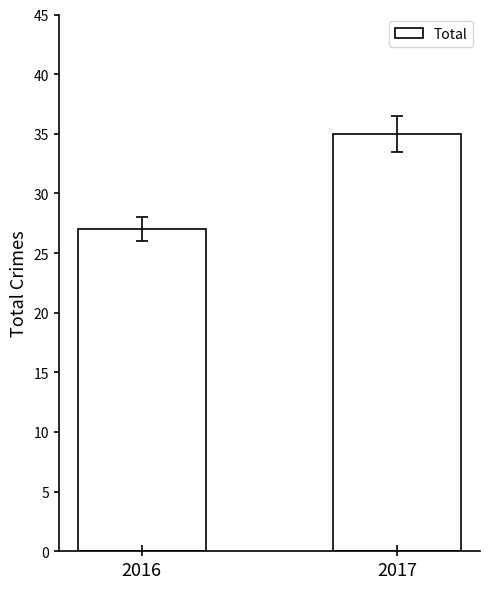

What is the sum of the values at 2017 and 2016?

62